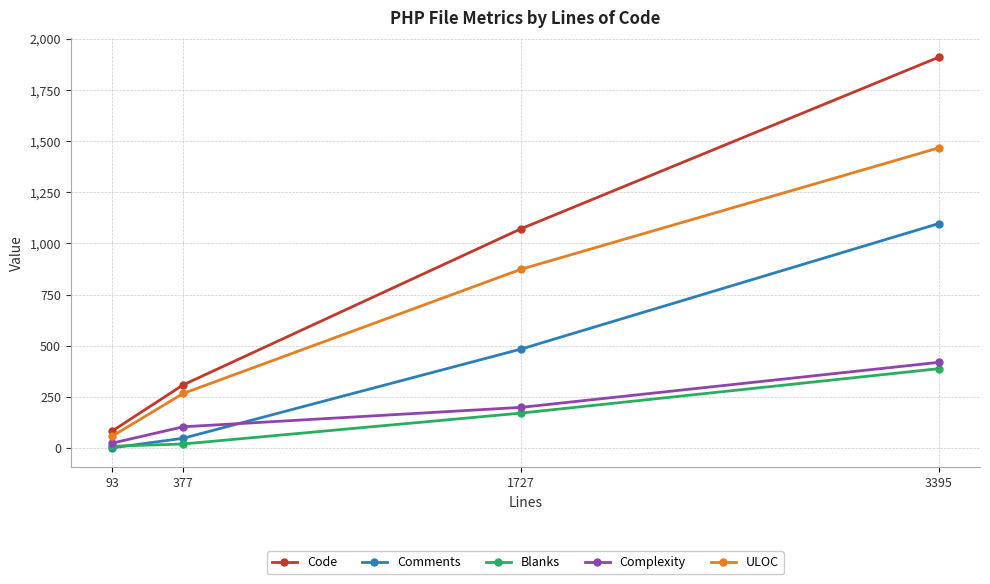

What is the total value across all series at 3395?

5281